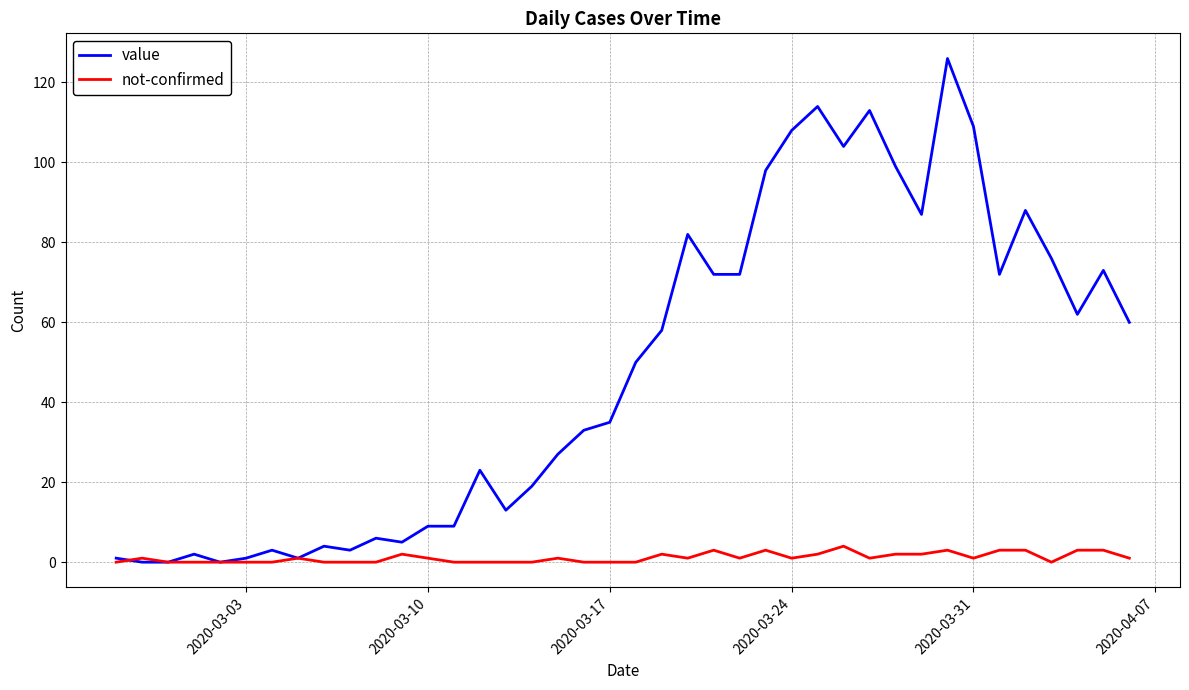

What is the sum of all value values?

1917